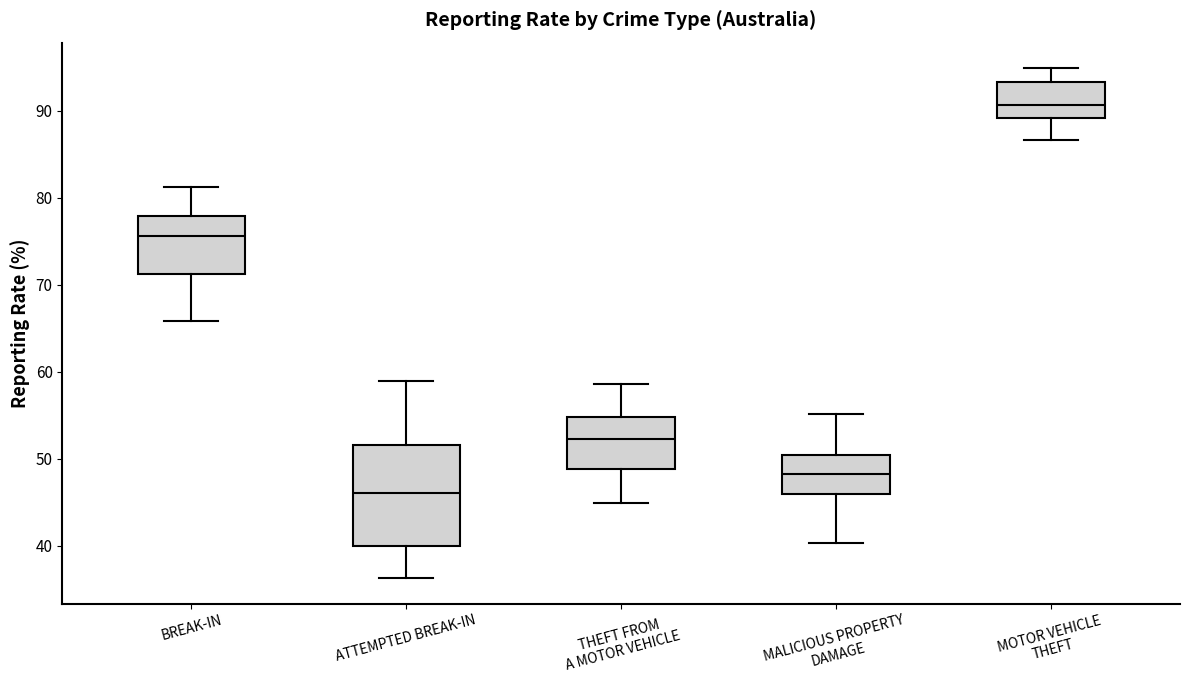

Where does the lower whisker of the box for ATTEMPTED BREAK-IN end on the y-axis? The values are not printed on the chart, so give them approximately, as read against the axis.

36